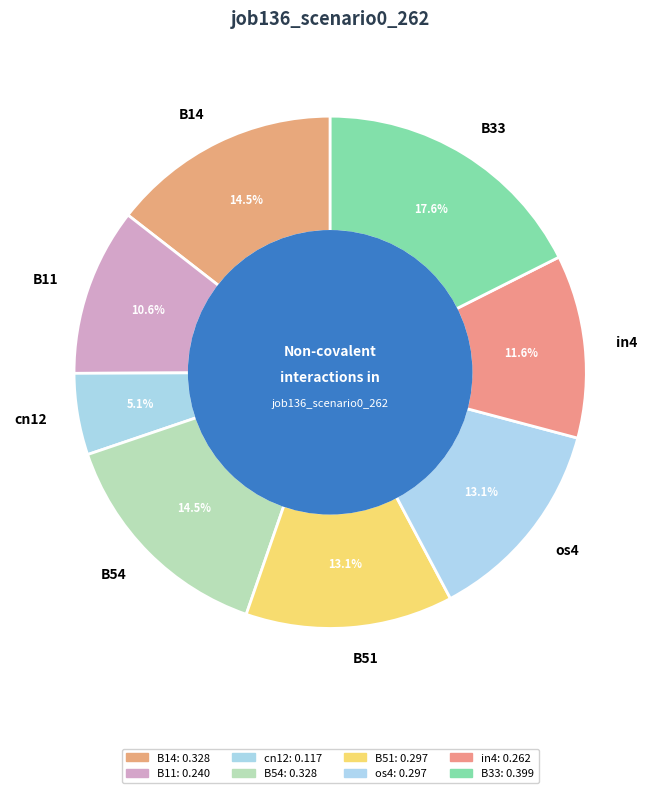

True or false: cn12 accounts for 5% of the total.

True